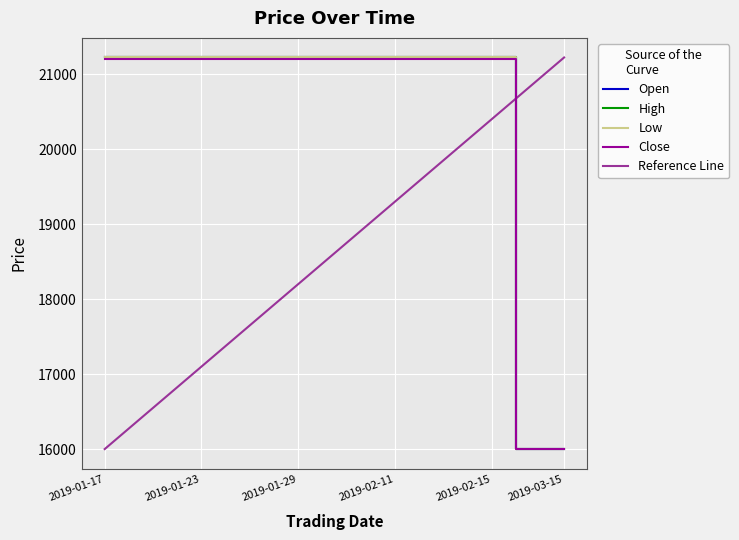

At how many categories does at least one series exceed 19063?

17